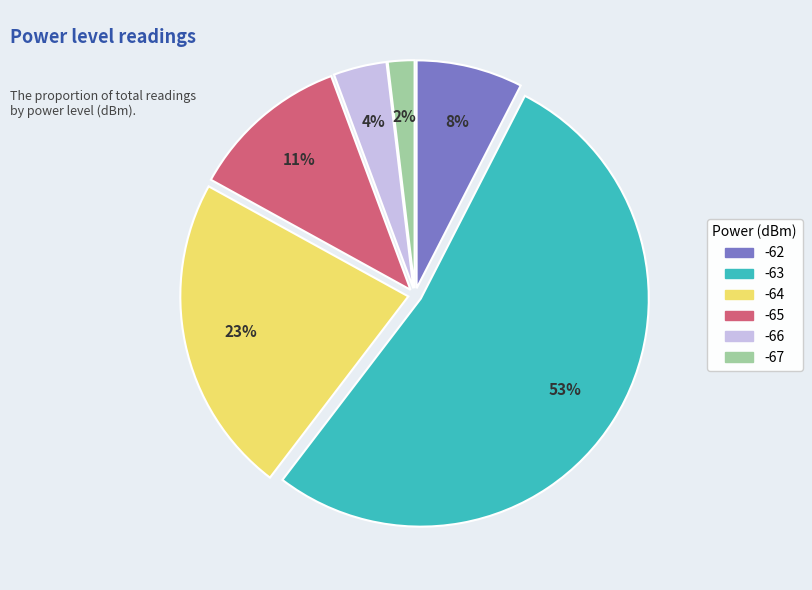

True or false: -64 accounts for 23% of the total.

True